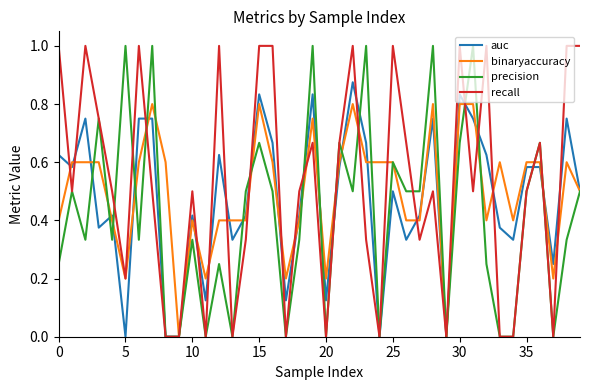

Rank the series by their average value, from highest to lowest.

recall, binaryaccuracy, auc, precision